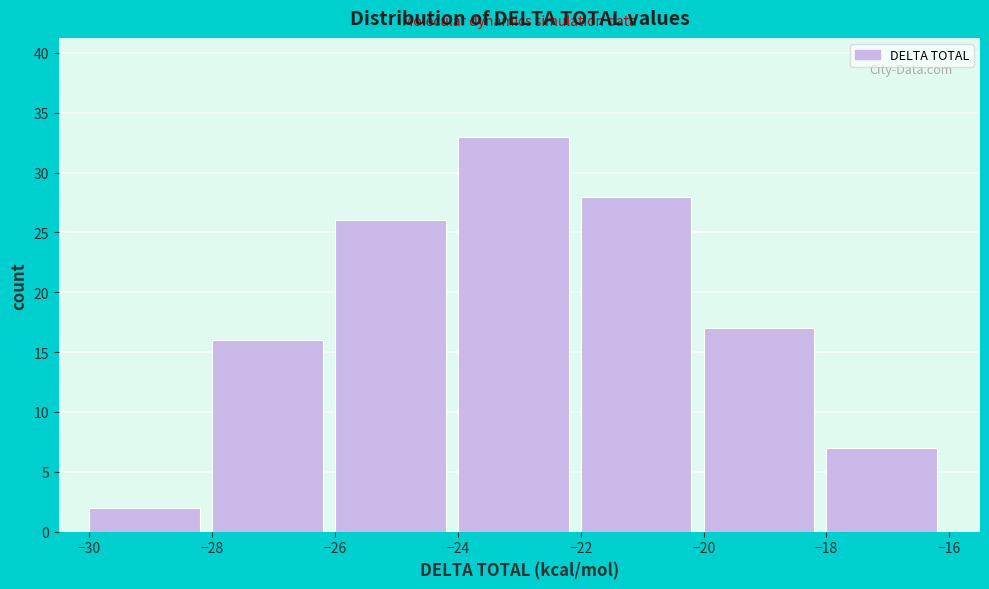

Which range on the x-axis has the tallest bar?

-24 to -22